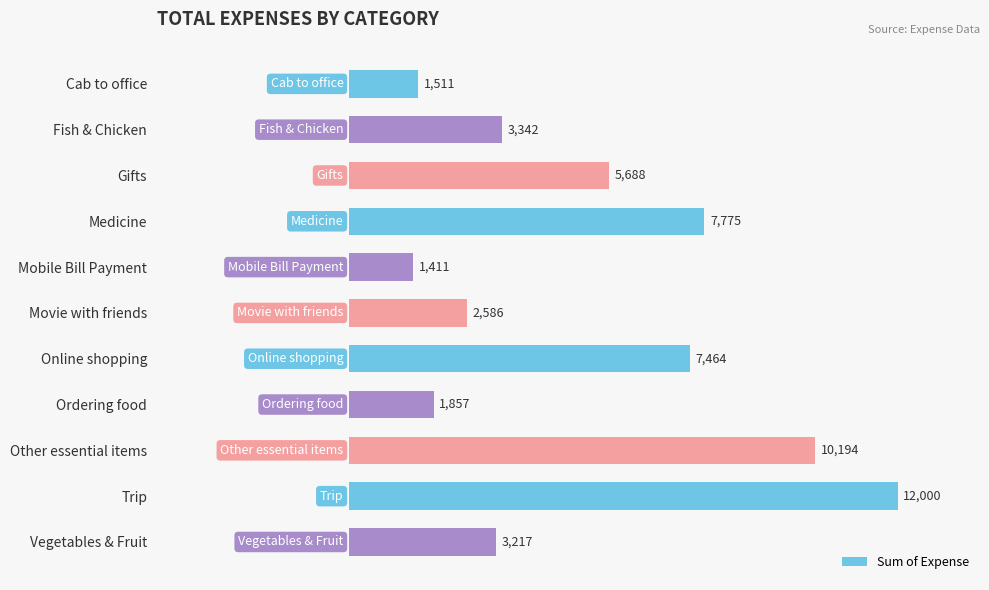

What is the change in value from Fish & Chicken to Gifts?

+2346.0